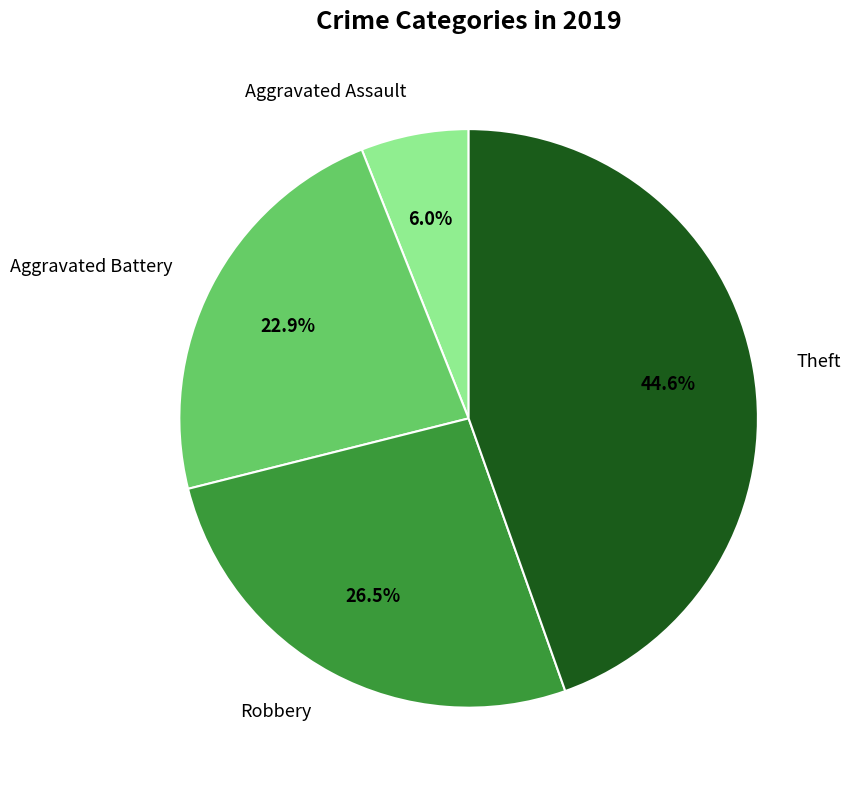

Combined, what portion of the pie is Aggravated Assault and Aggravated Battery?

28.9%